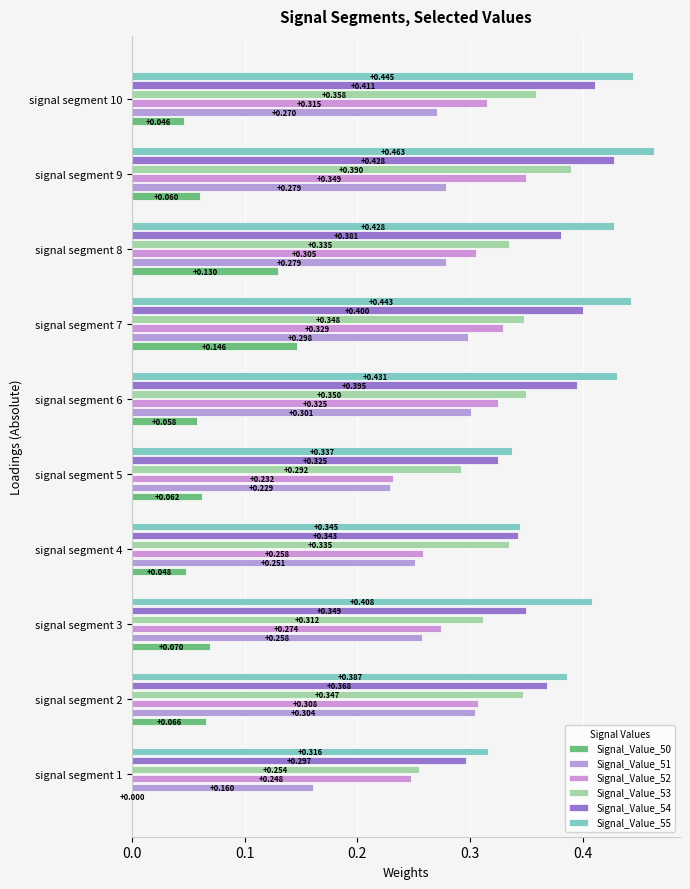

How many Signal_Value_51 values are between 0 and 1?

10